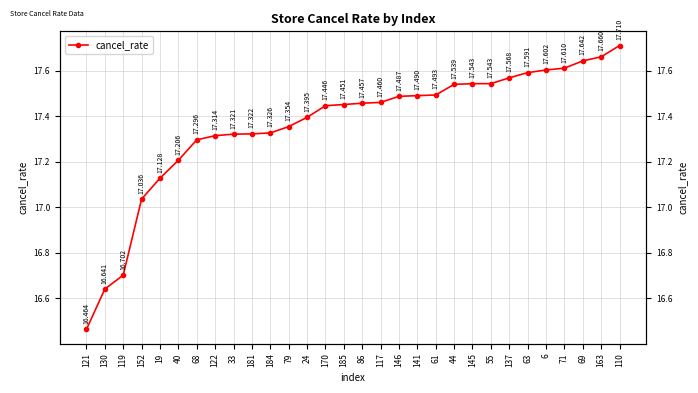

How many lines are shown in the chart?

1